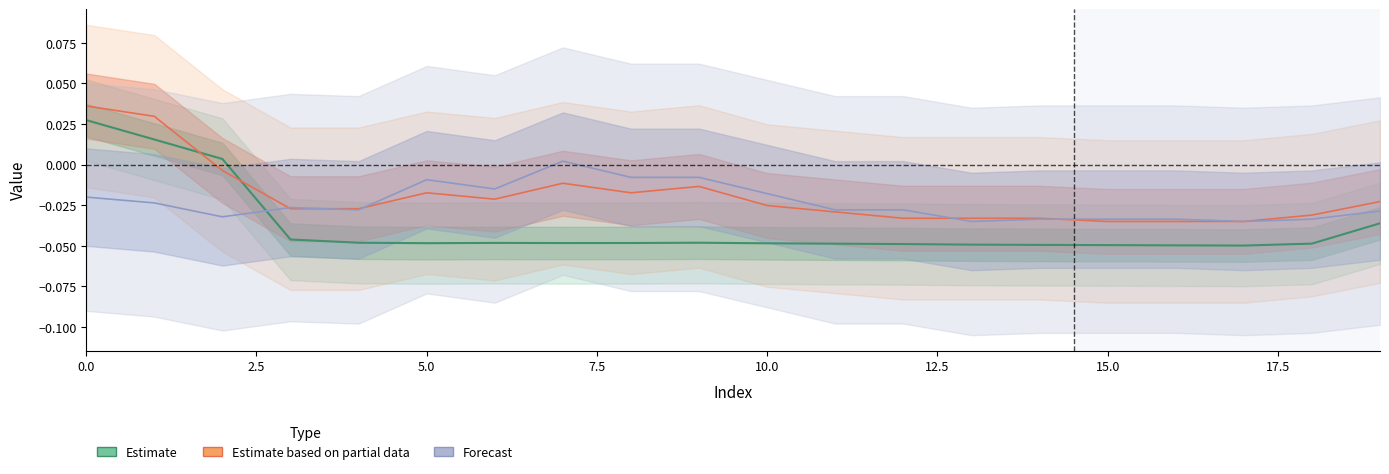

In Estimate based on partial data, how many points are lower than both neighbors (excluding endpoints)?

3